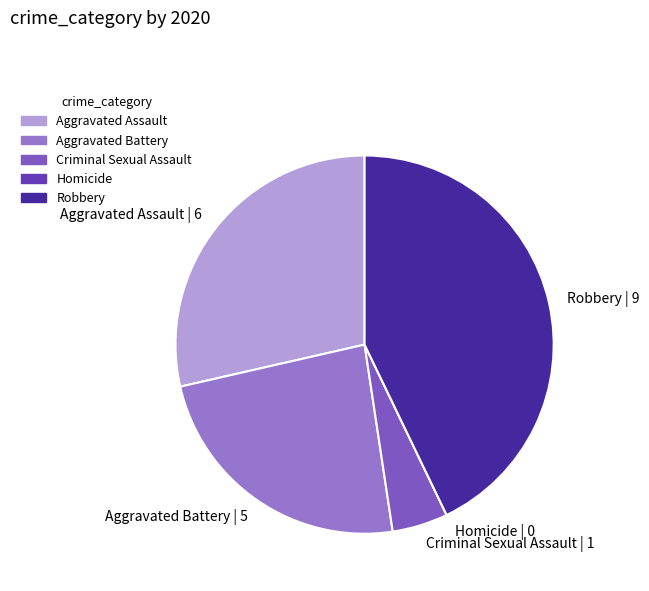

Is it true that Aggravated Assault | 6 is 20% of the pie?

False